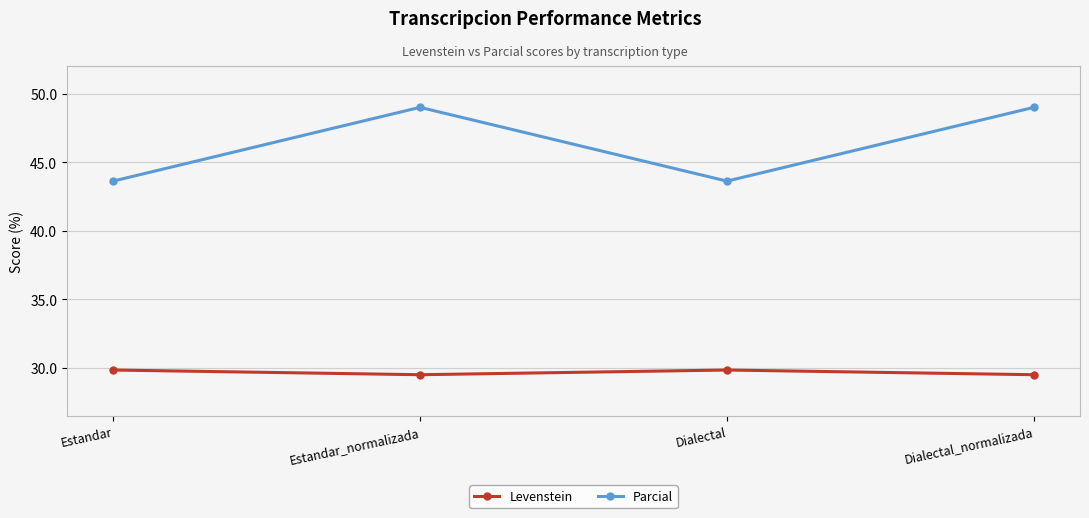

What value does the Levenstein series have at Estandar?

29.9